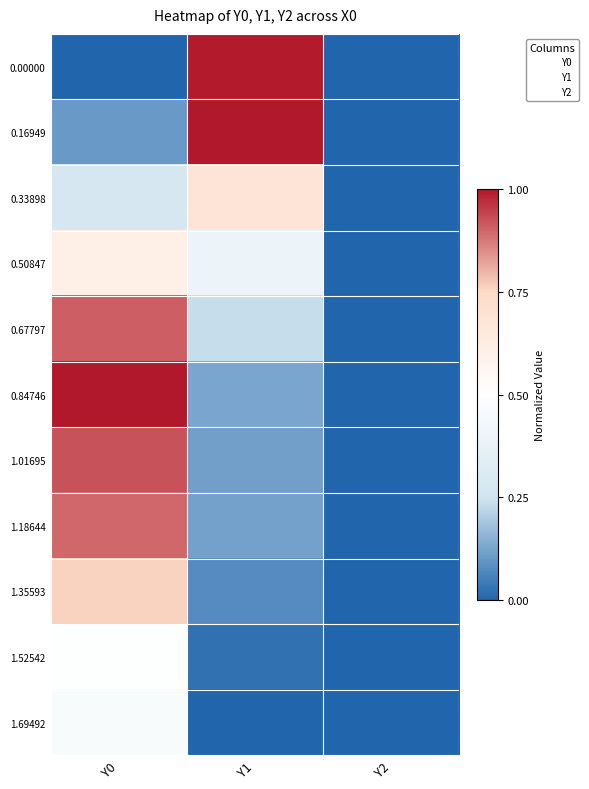

Reading left to right, extract all data points from this chart.

0.00000: Y0=0.0	Y1=1.0	Y2=0.0
0.16949: Y0=0.1	Y1=1.0	Y2=0.0
0.33898: Y0=0.3	Y1=0.7	Y2=0.0
0.50847: Y0=0.6	Y1=0.4	Y2=0.0
0.67797: Y0=0.9	Y1=0.2	Y2=0.0
0.84746: Y0=1.0	Y1=0.1	Y2=0.0
1.01695: Y0=0.9	Y1=0.1	Y2=0.0
1.18644: Y0=0.9	Y1=0.1	Y2=0.0
1.35593: Y0=0.8	Y1=0.1	Y2=0.0
1.52542: Y0=0.5	Y1=0.0	Y2=0.0
1.69492: Y0=0.5	Y1=0.0	Y2=0.0